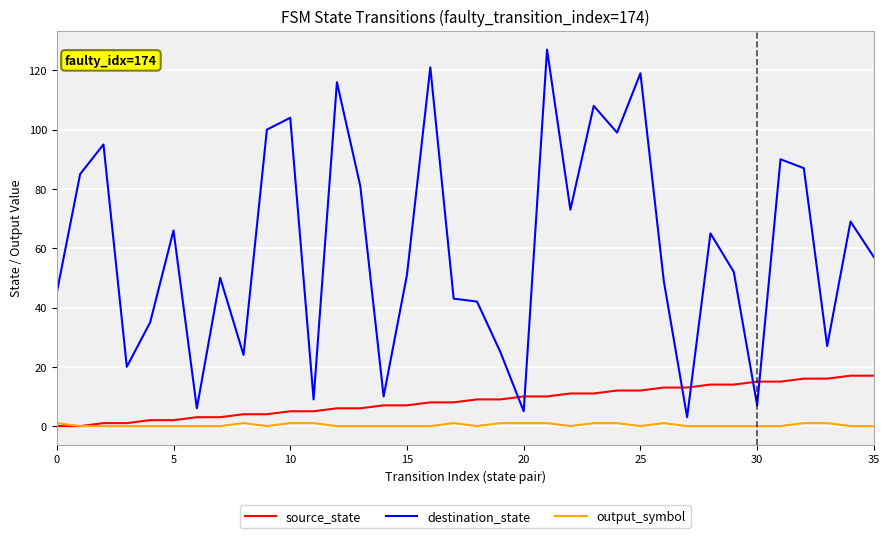

Which series has the largest total across all categories?

destination_state